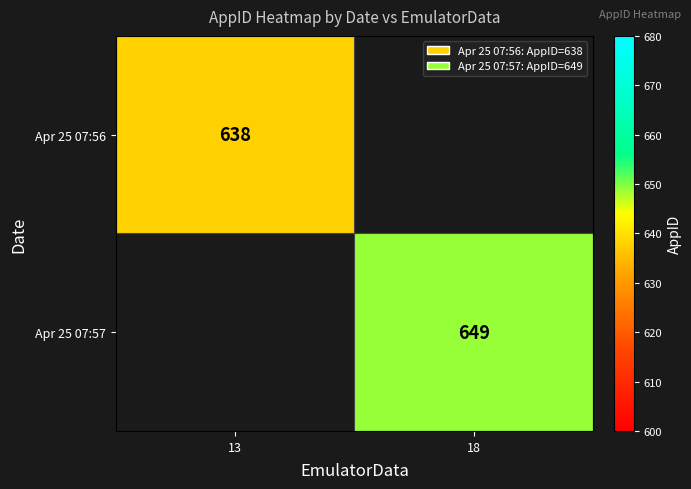

The value of Apr 25 07:56 at 13 is 1100.3. True or false?

False